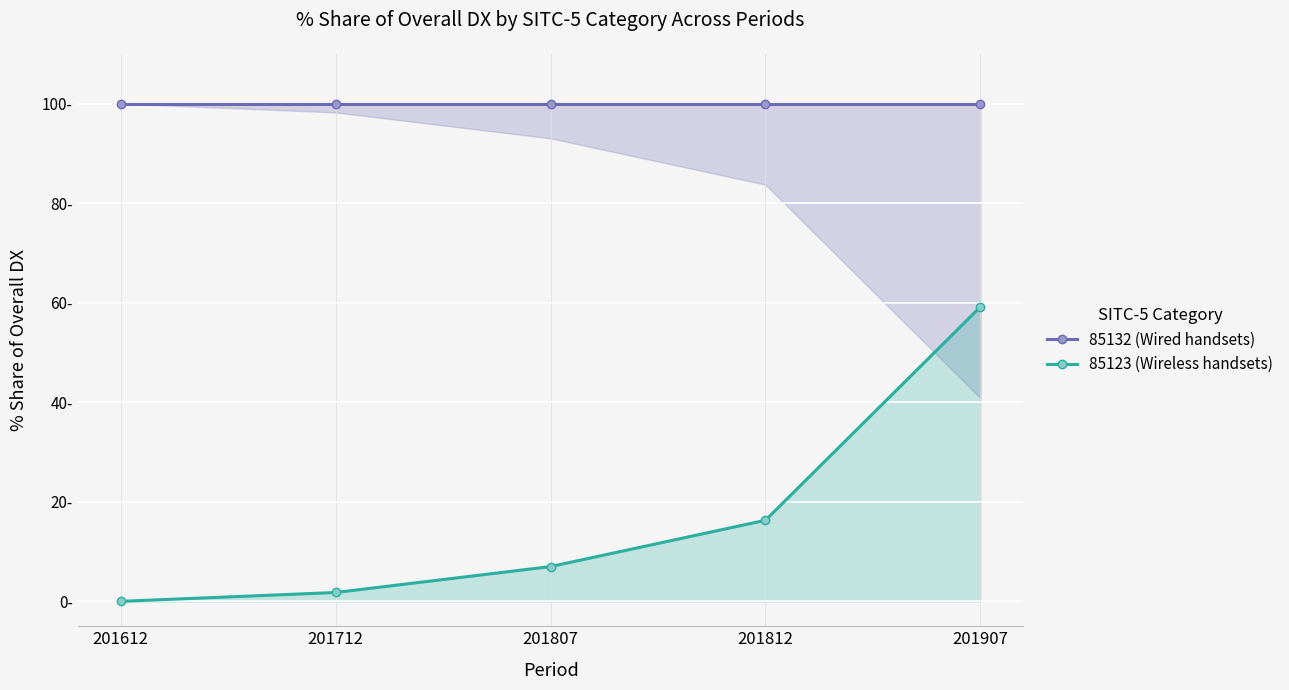

Reading right to left, what are all the values shown in this chart?

85132 (Wired handsets): 100.0	100.0	100.0	100.0	100.0
85123 (Wireless handsets): 59.2	16.3	7.0	1.8	0.0